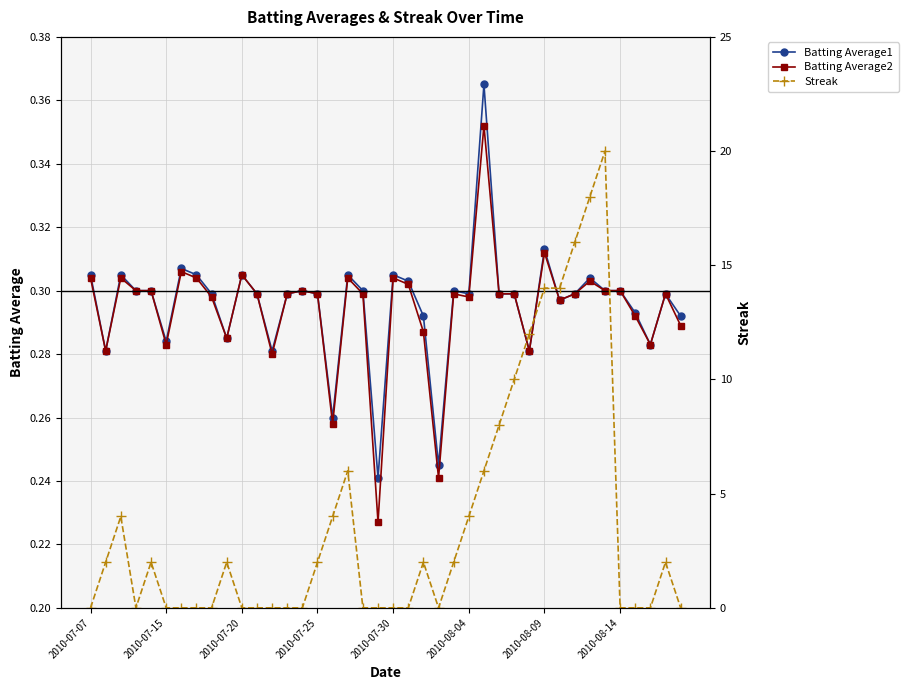

Count the Batting Average2 values in the range 0 to 1.

40